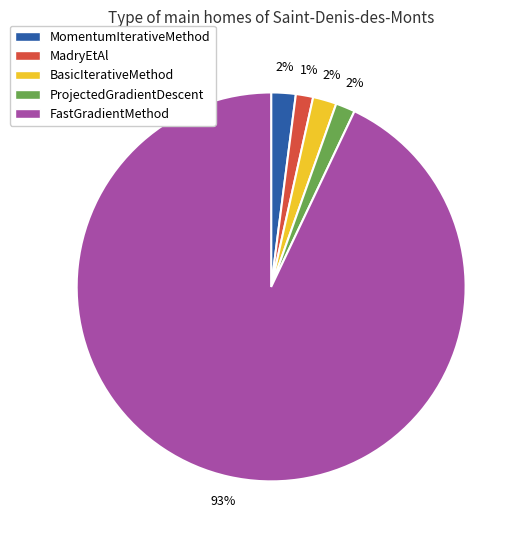

What percentage is the MomentumIterativeMethod slice, to the nearest percent?

2%